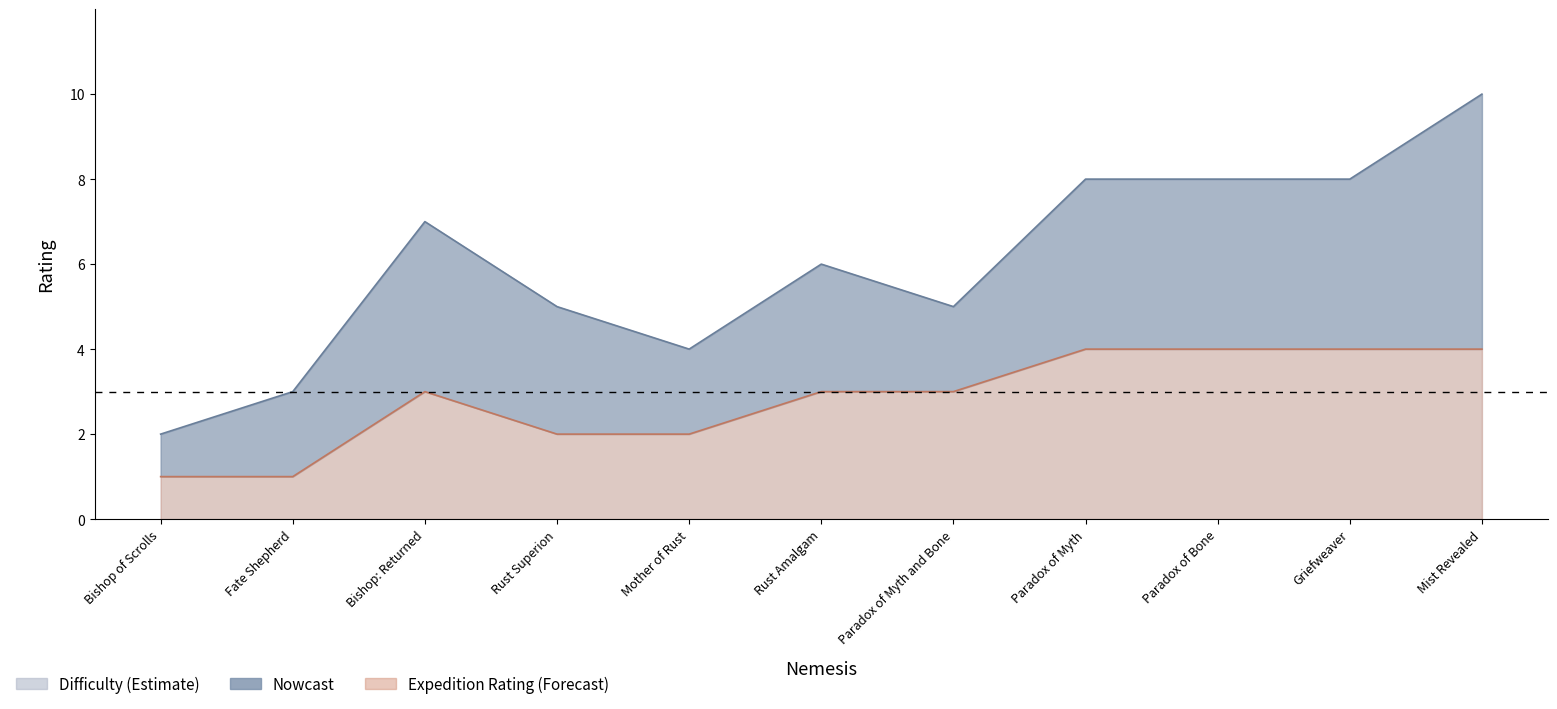

At which category is the sum across all series the highest?

Mist Revealed